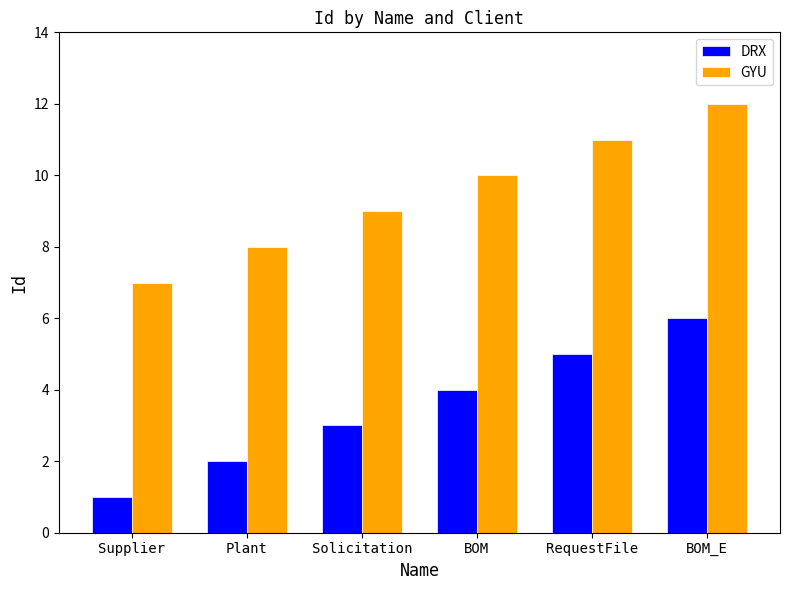

How many DRX values are between 2 and 5?

4